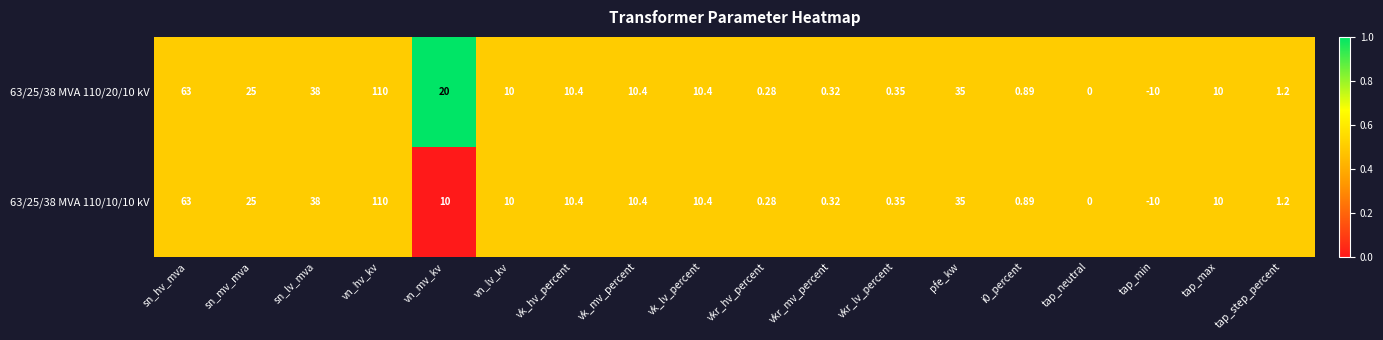

Which category has the highest value in the 63/25/38 MVA 110/10/10 kV series?

vn_hv_kv